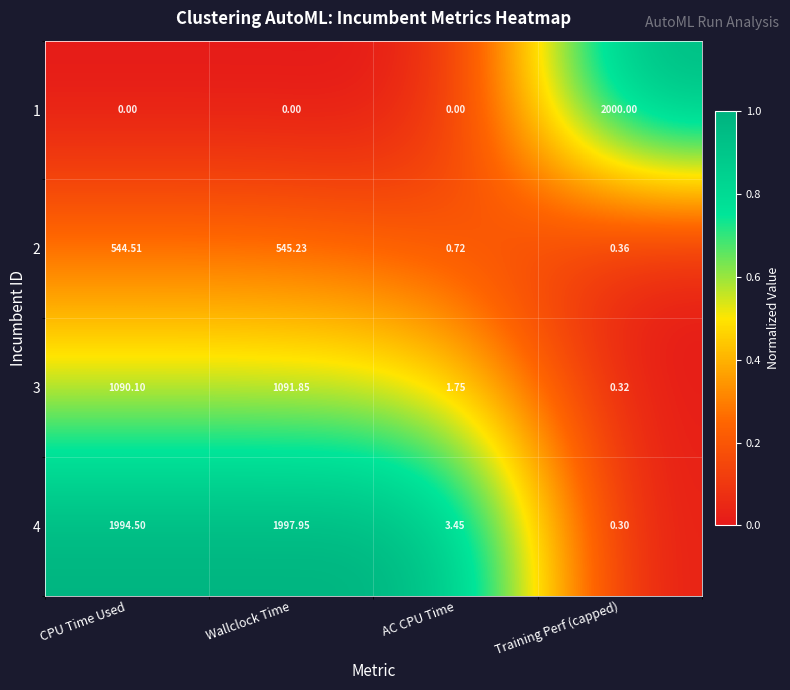

At Training Perf (capped), list the series in order from largest to smallest.

1, 2, 3, 4